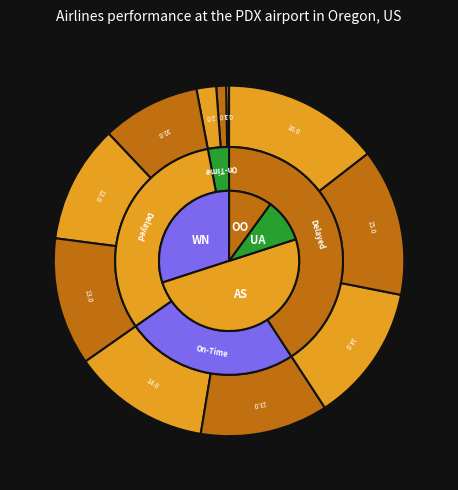

Count the number of slices in the pie.

11